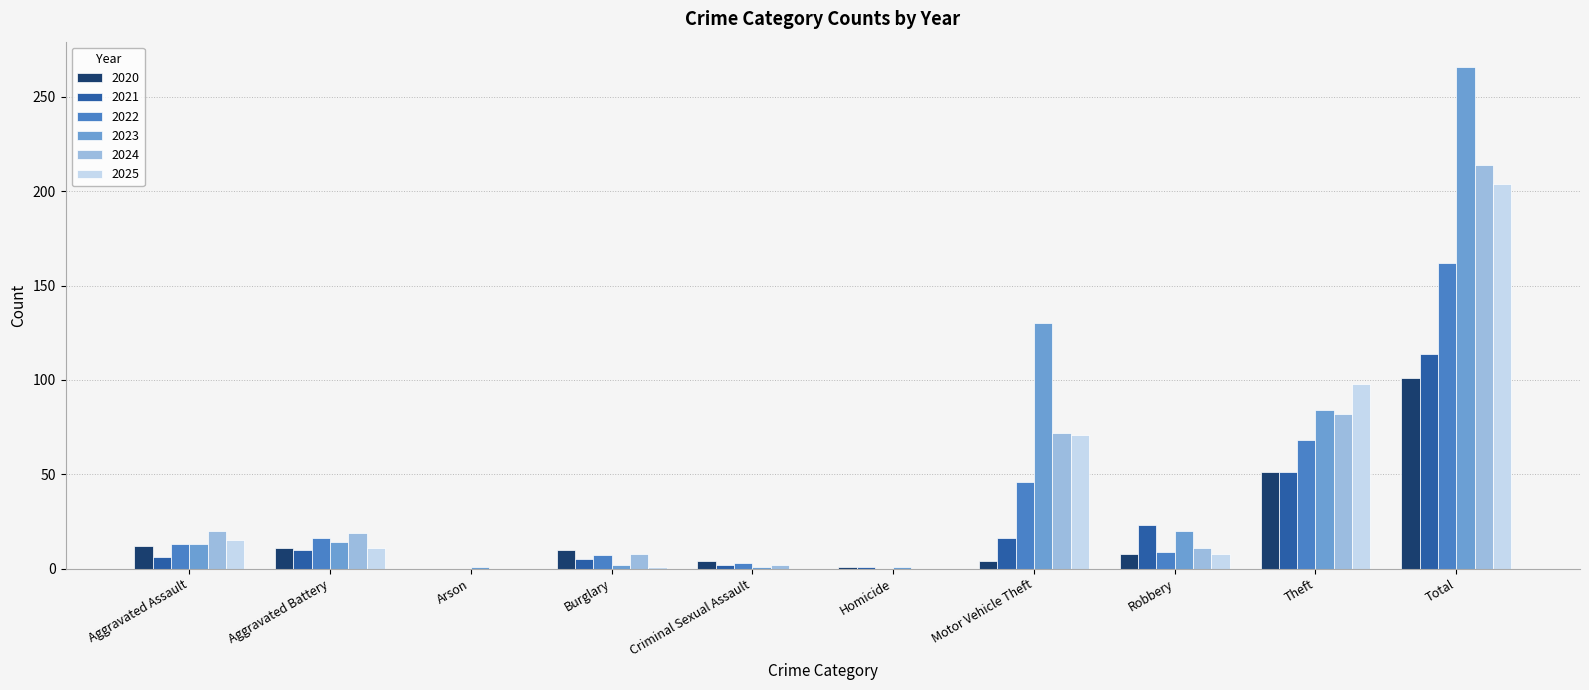

True or false: 2021 has a value of 71 at Theft.

False